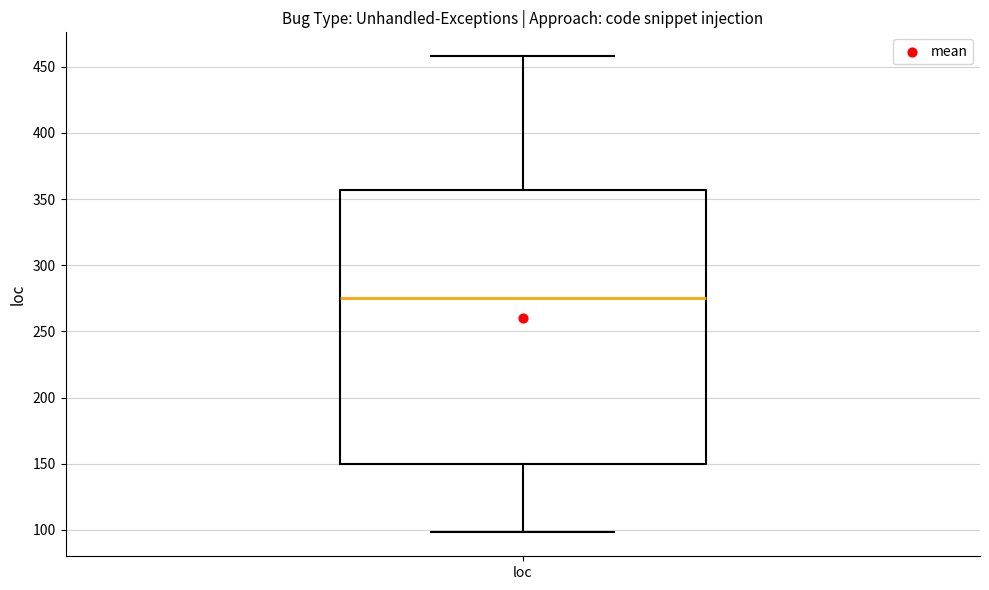

Read this box plot against the y-axis: the position of the median line, the range covered by the box, and the ends of both whiskers. The values are not printed on the chart, so give them approximately, as read against the axis.

median 275, box 150 to 355, whiskers 100 to 460